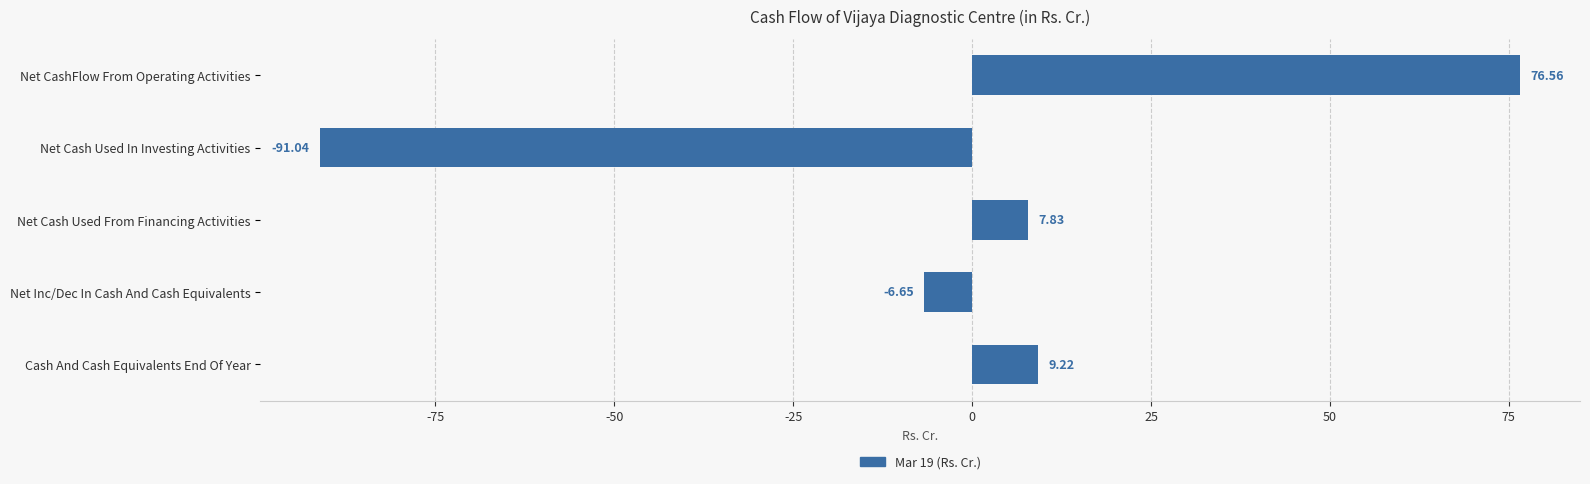

How many data points are above 7?

3